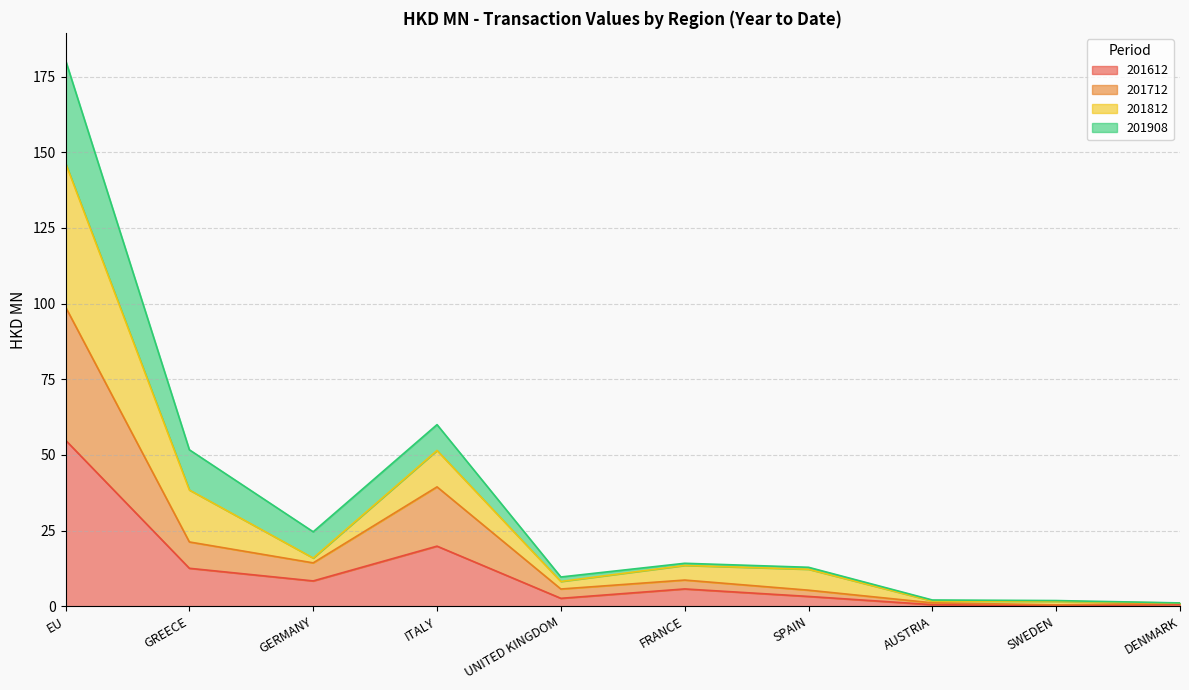

In 201812, how many points are lower than both neighbors (excluding endpoints)?

2